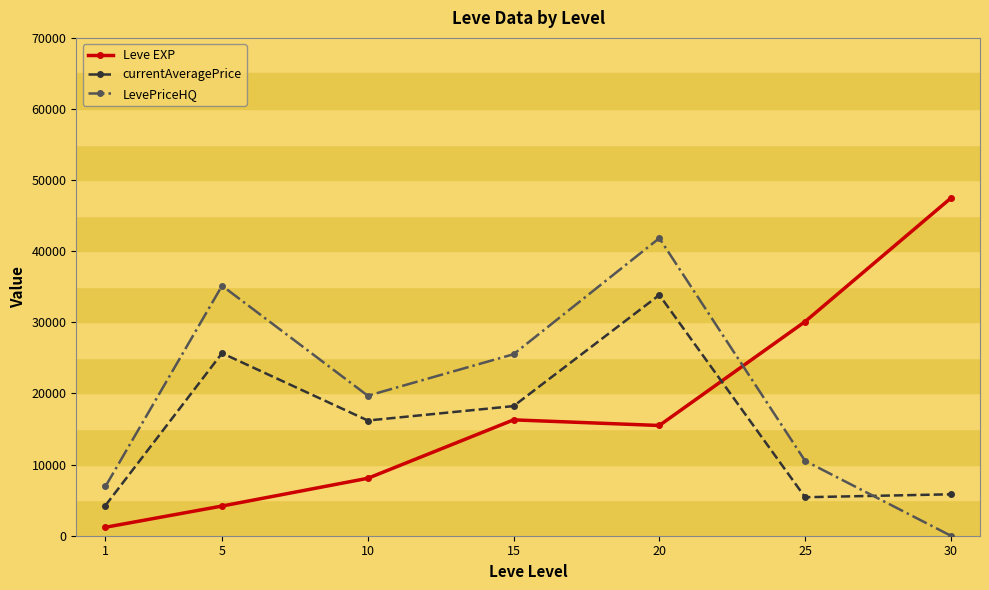

At which category does LevePriceHQ reach its first local valley?

10